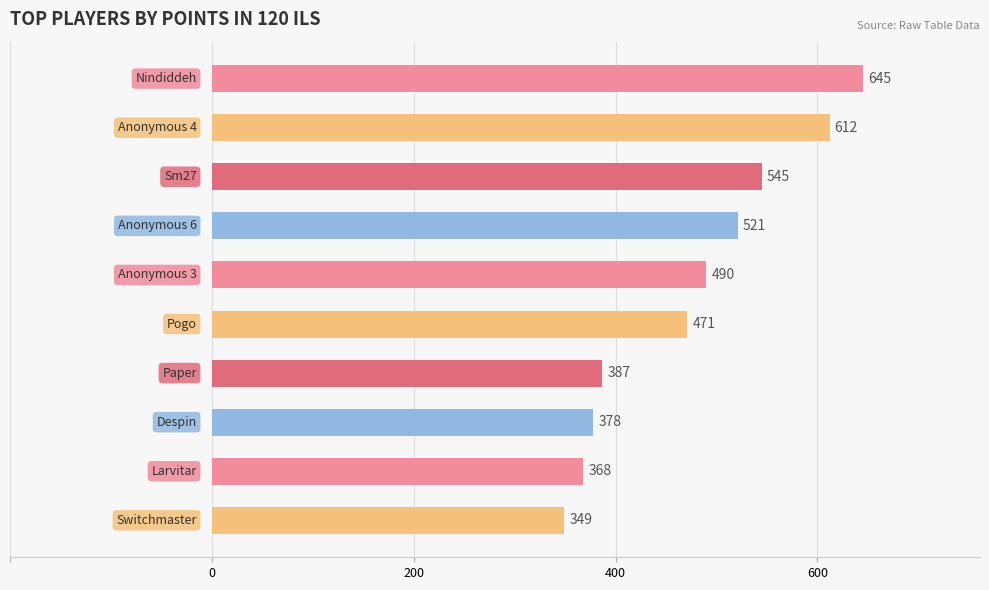

What is the maximum value shown in the chart?

645